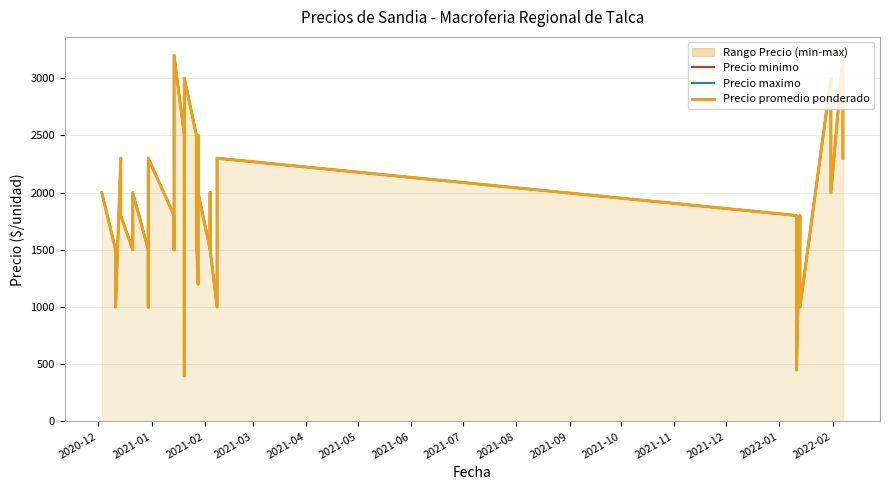

Is it true that Precio promedio ponderado equals 881 at 39?

False